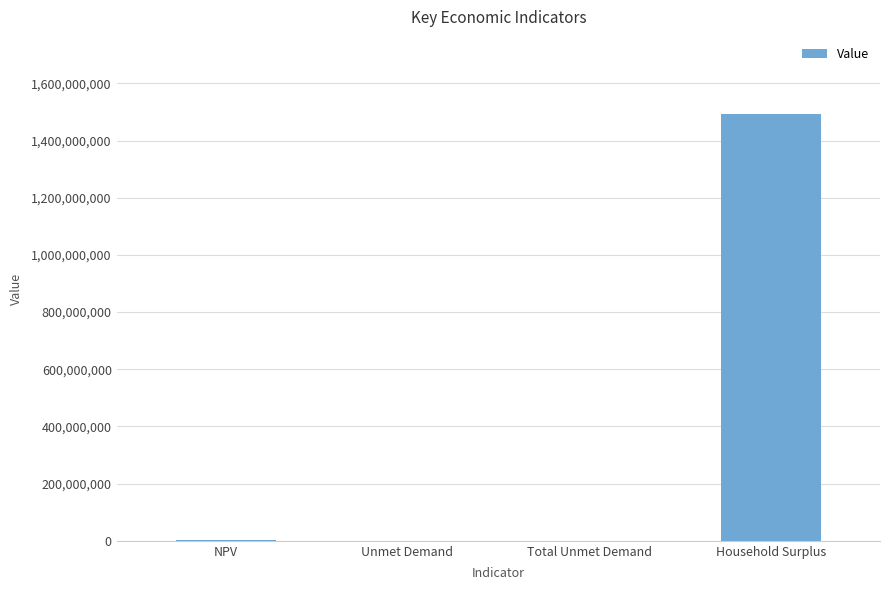

The value at Unmet Demand is 86090.7. True or false?

True